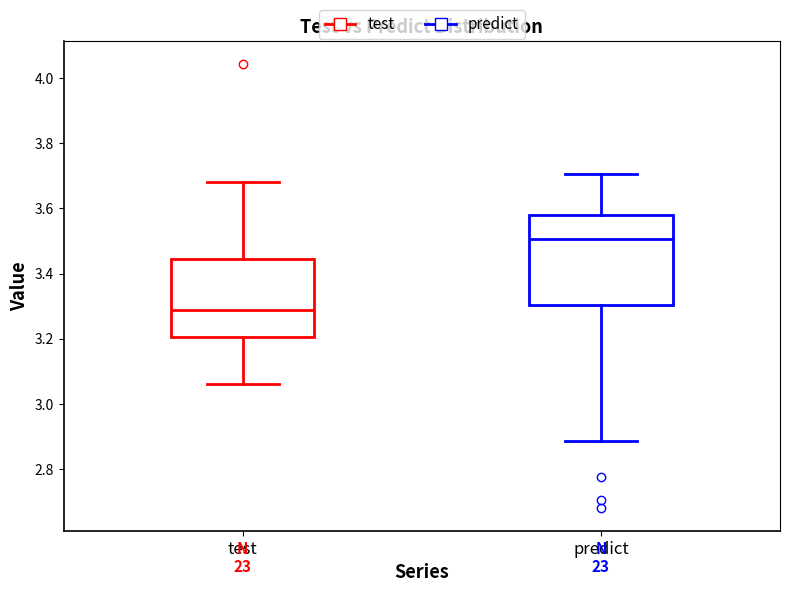

Reading left to right, read every box against the y-axis: the position of its median line, the range the box covers, and the ends of its whiskers. The values are not printed on the chart, so give them approximately, as read against the axis.

test: median 3.28, box 3.20 to 3.44, whiskers 3.06 to 3.68
predict: median 3.50, box 3.30 to 3.58, whiskers 2.88 to 3.70